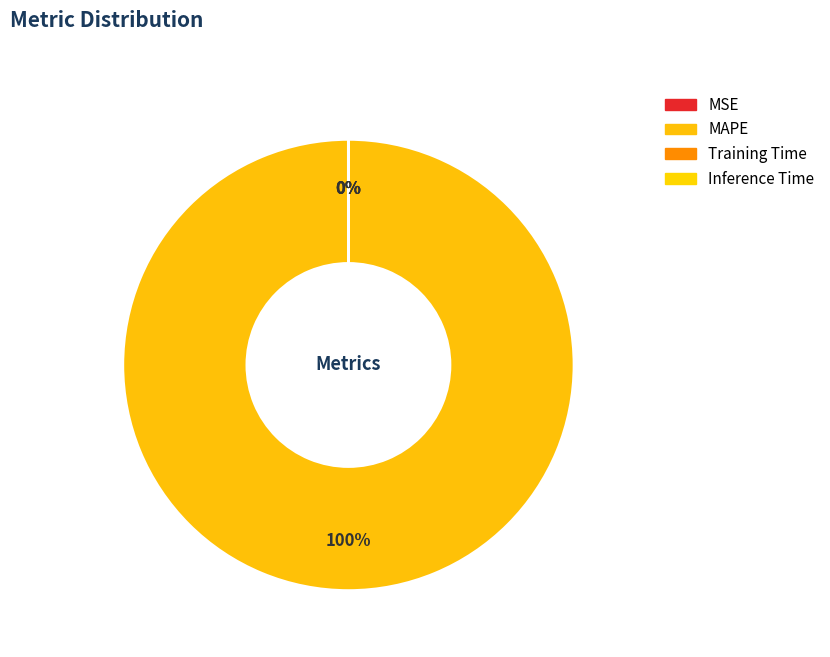

How many slices are in this pie chart?

4